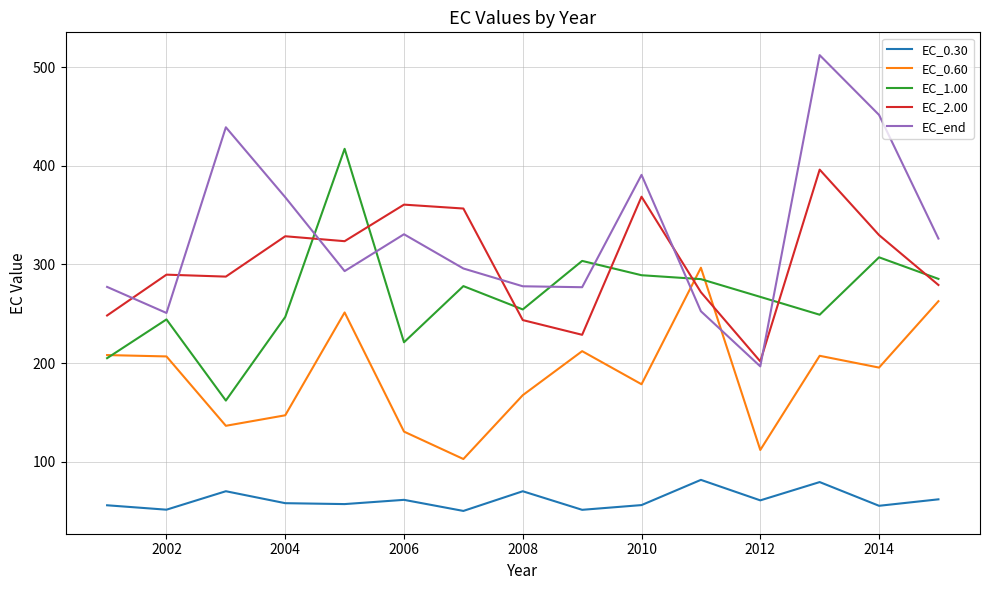

True or false: EC_0.30 and EC_end cross at least once.

False